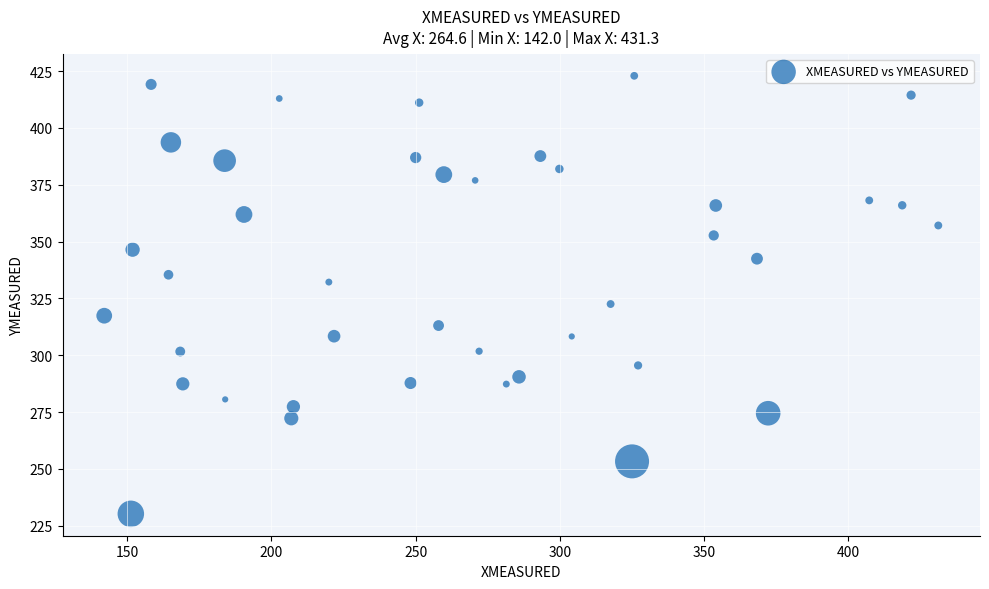

What Y value in the scatter plot is closest to 326?

322.6